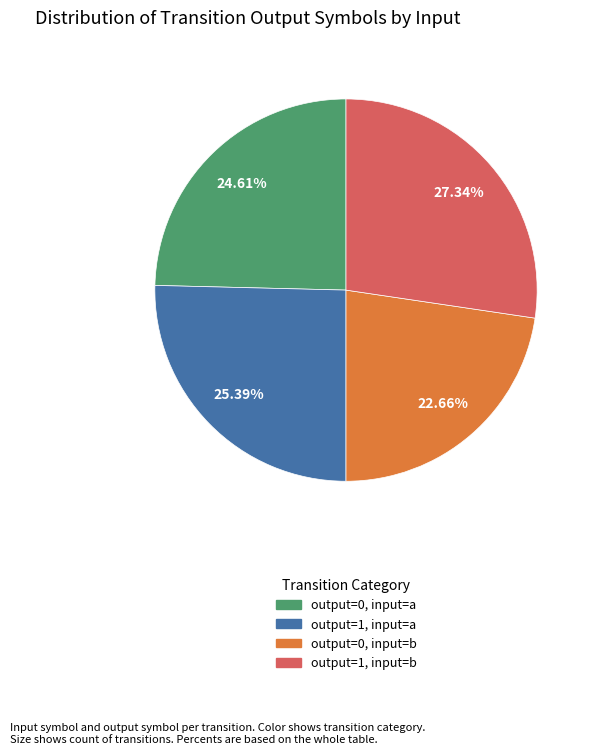

Is there any slice that represents more than half of the pie?

No